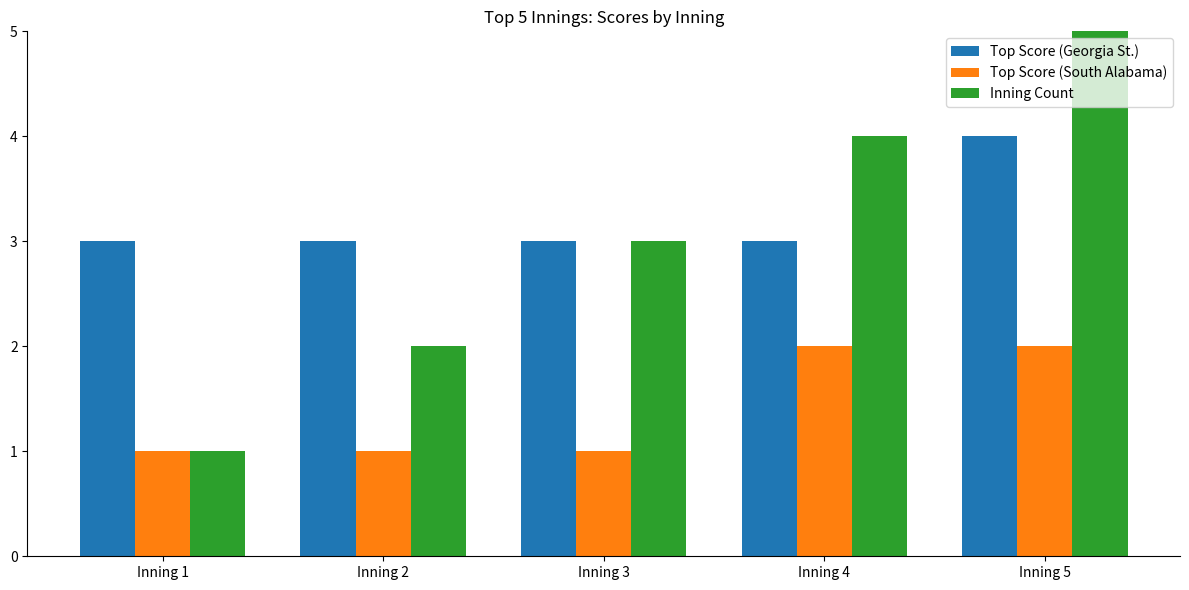

Which series changed the most between Inning 2 and Inning 4?

Inning Count